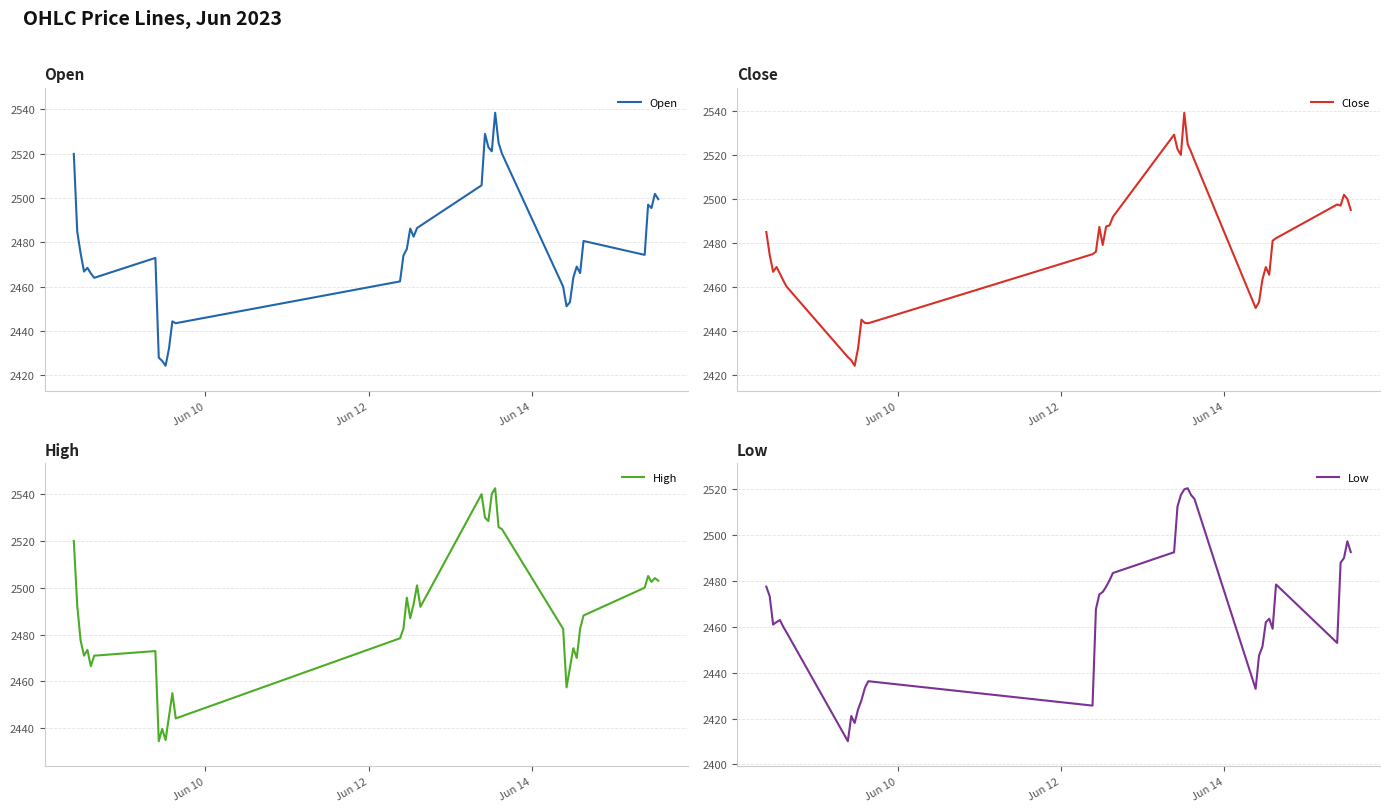

What is the lowest value of the Open series?

2424.3